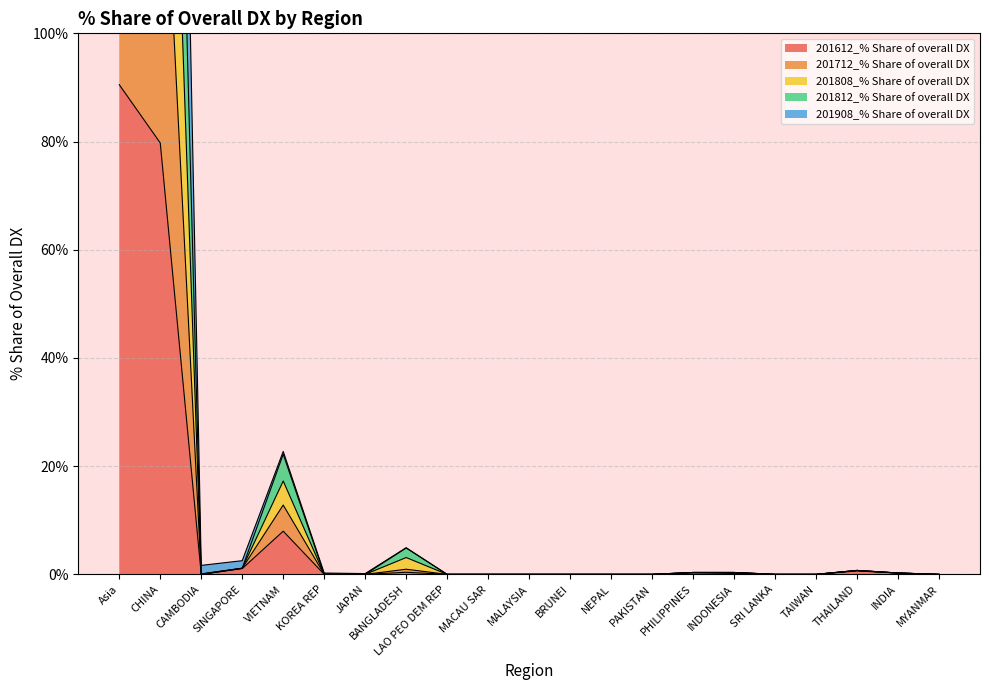

At which label is 201808_% Share of overall DX closest to 157?

CHINA